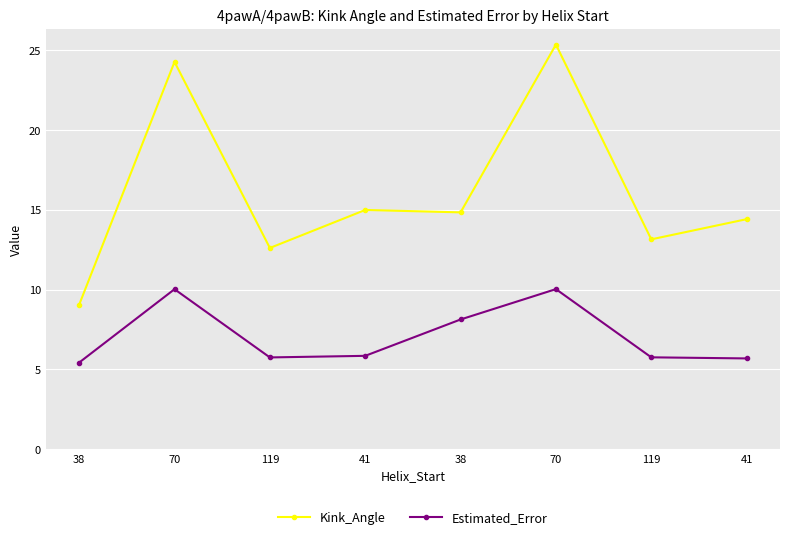

Does the chart display data point markers on the line(s)?

Yes